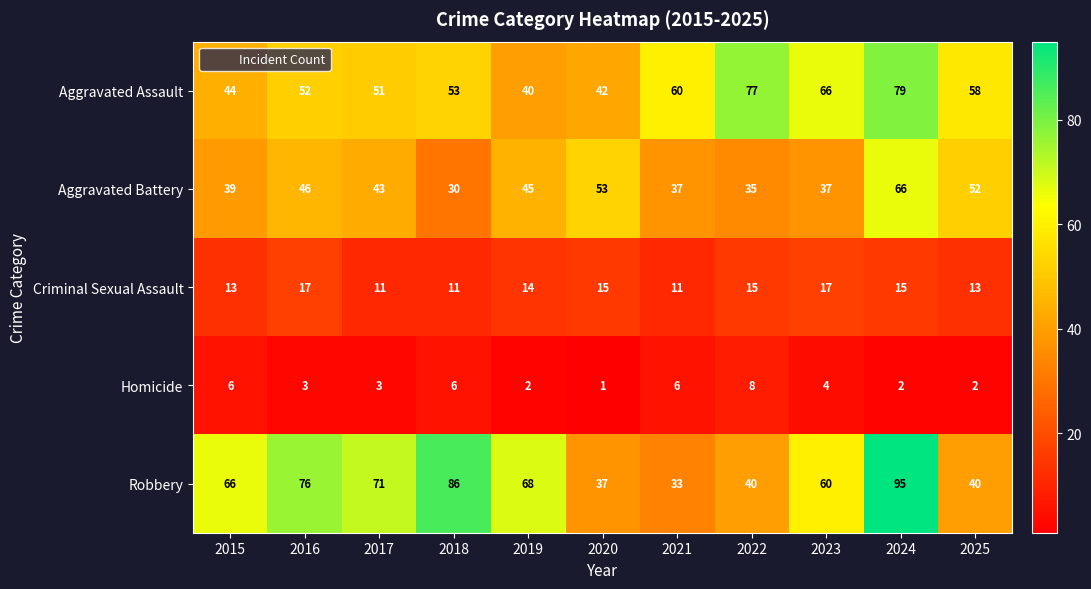

True or false: Aggravated Assault has a value of 97 at 2023.

False